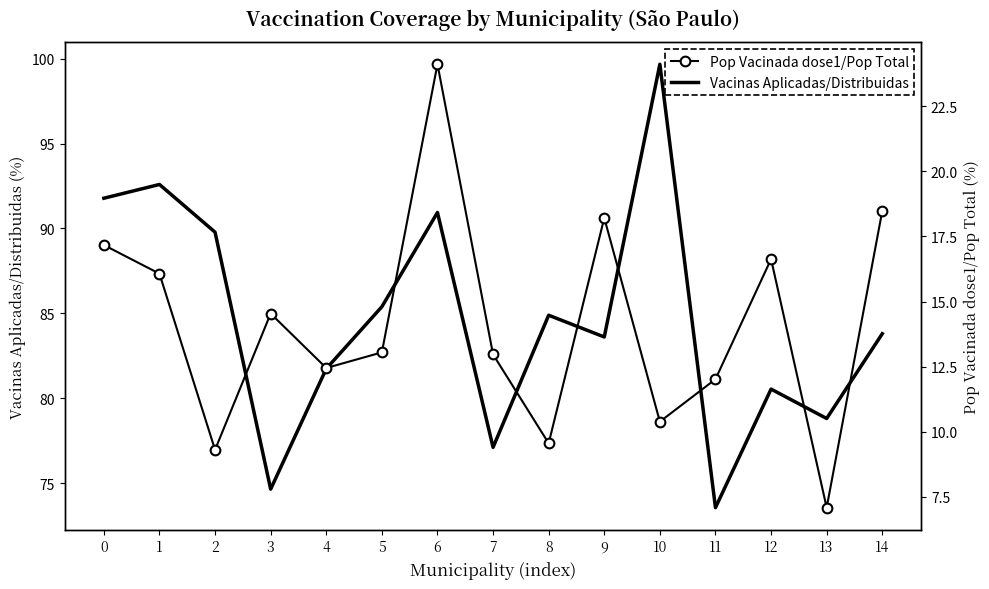

What is the value of the Pop Vacinada dose1/Pop Total point at the 10th from the left?

18.2